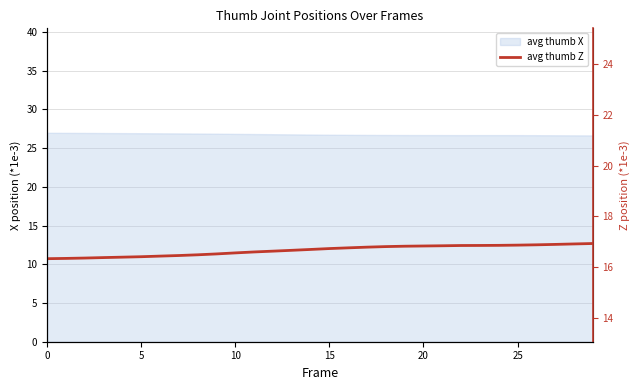

Approximately how many times larger is the value at 26 compared to 27?

1.0